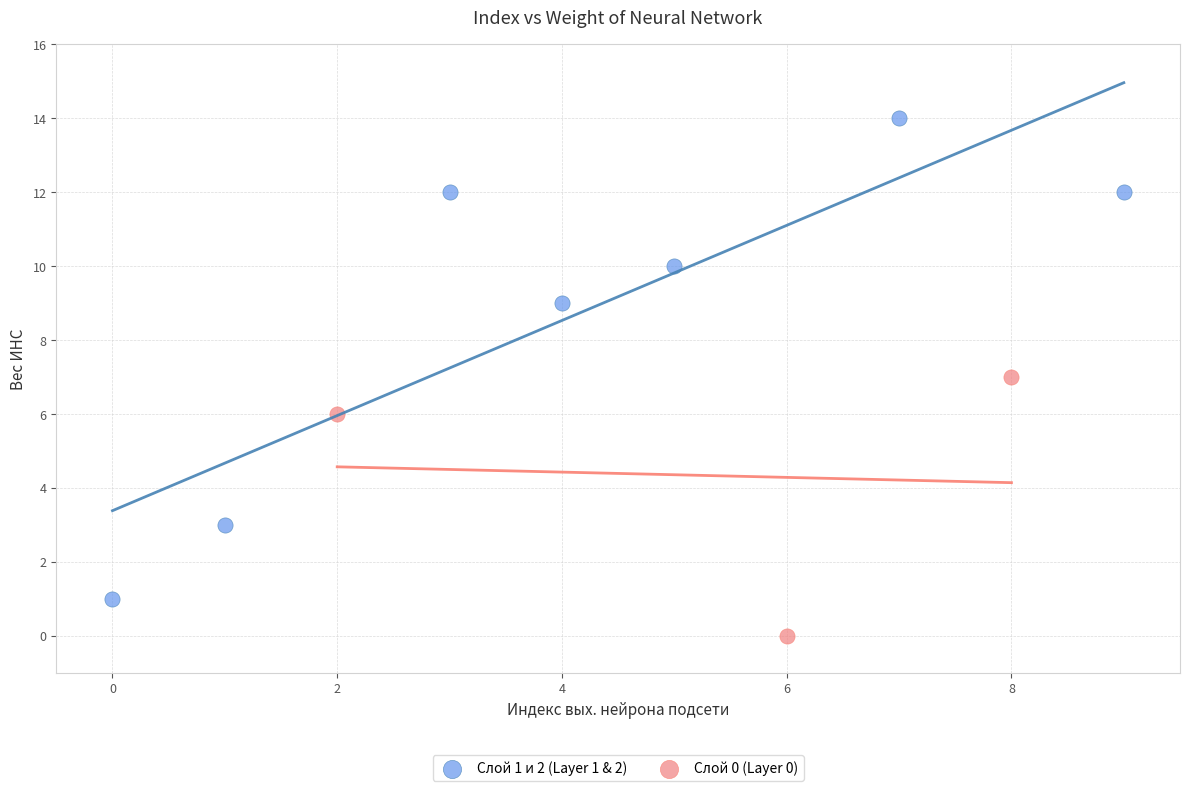

Which series has the largest Y range (max minus min)?

Слой 1 и 2 (Layer 1 & 2)